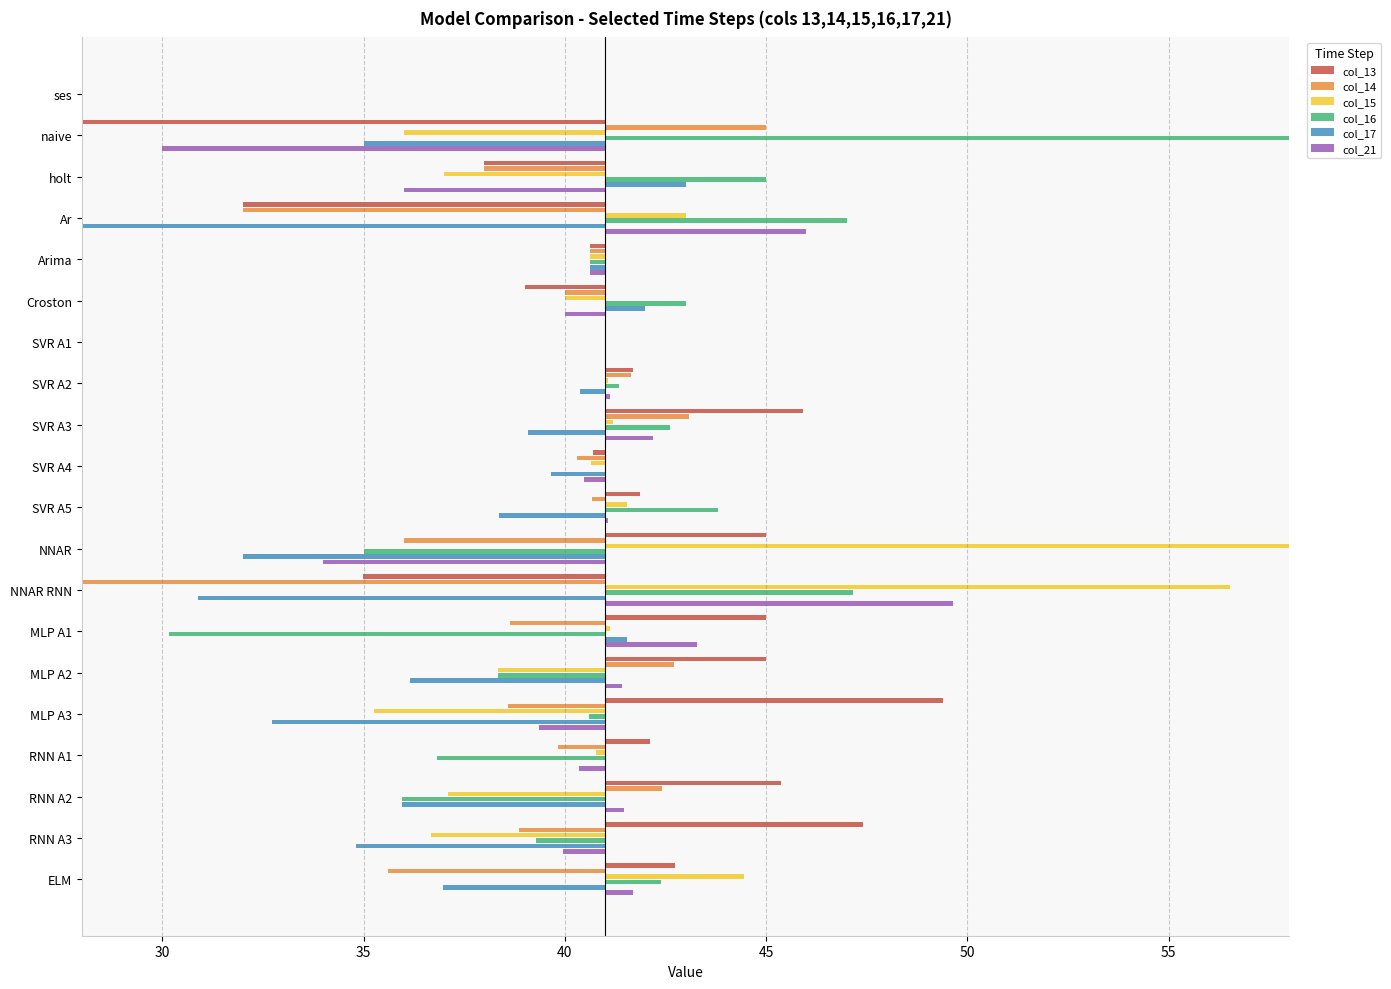

Which has a higher value, MLP A1 or MLP A2?

MLP A1